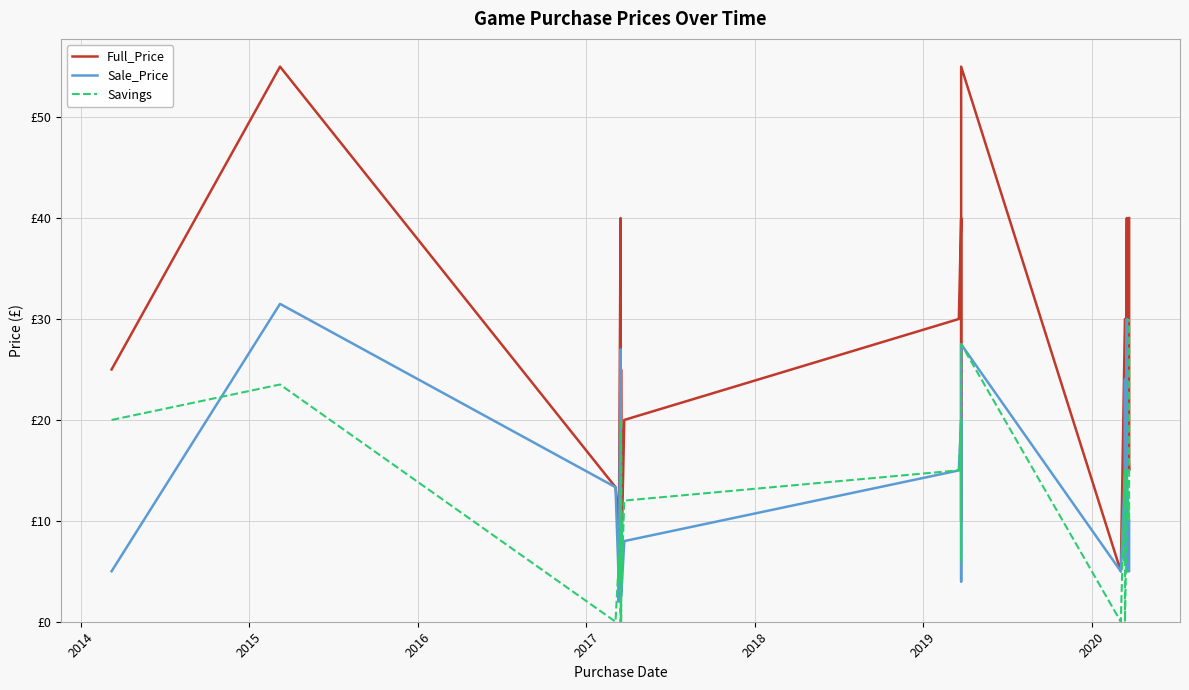

At how many categories does at least one series exceed 5?

39